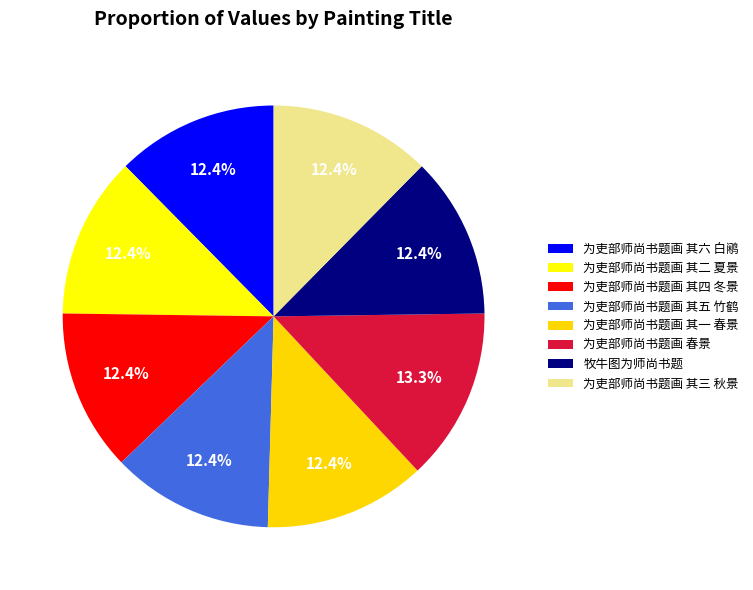

Is there a majority slice in this chart?

No